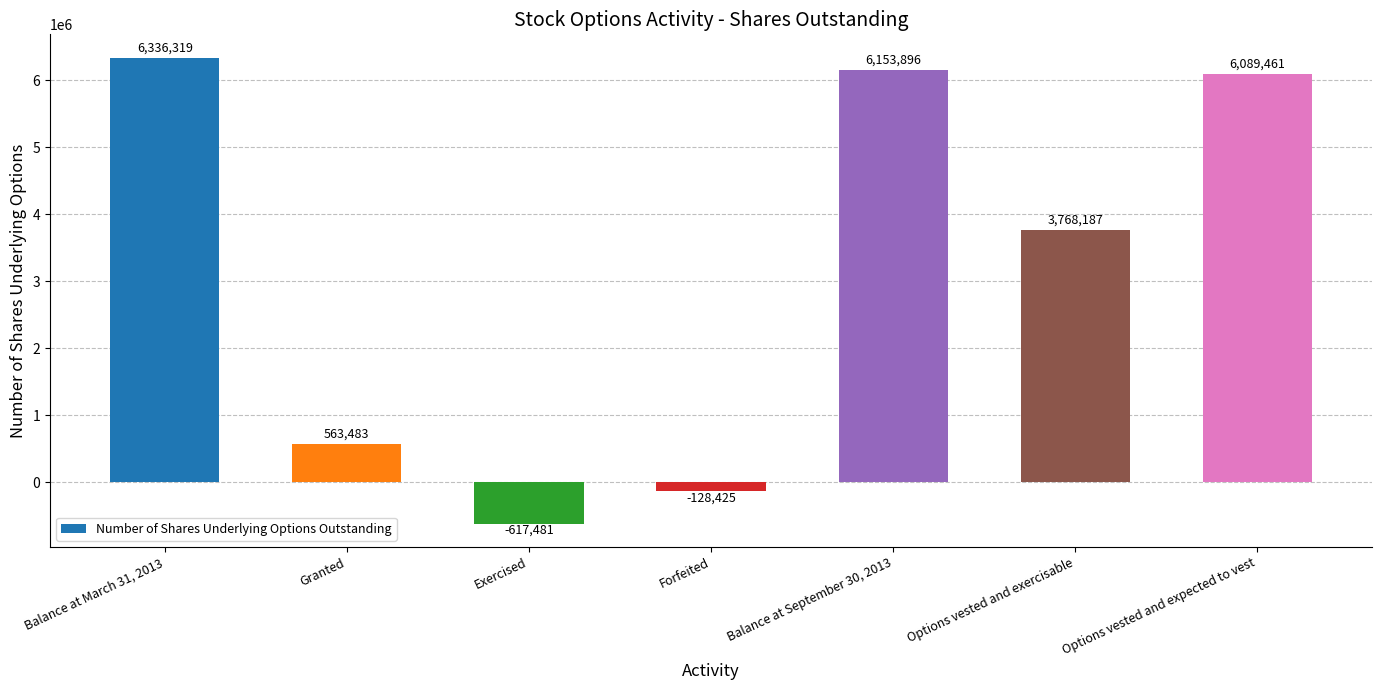

Reading right to left, what are all the values shown in this chart?

Options vested and expected to vest=6089461	Options vested and exercisable=3768187	Balance at September 30, 2013=6153896	Forfeited=-128425	Exercised=-617481	Granted=563483	Balance at March 31, 2013=6336319